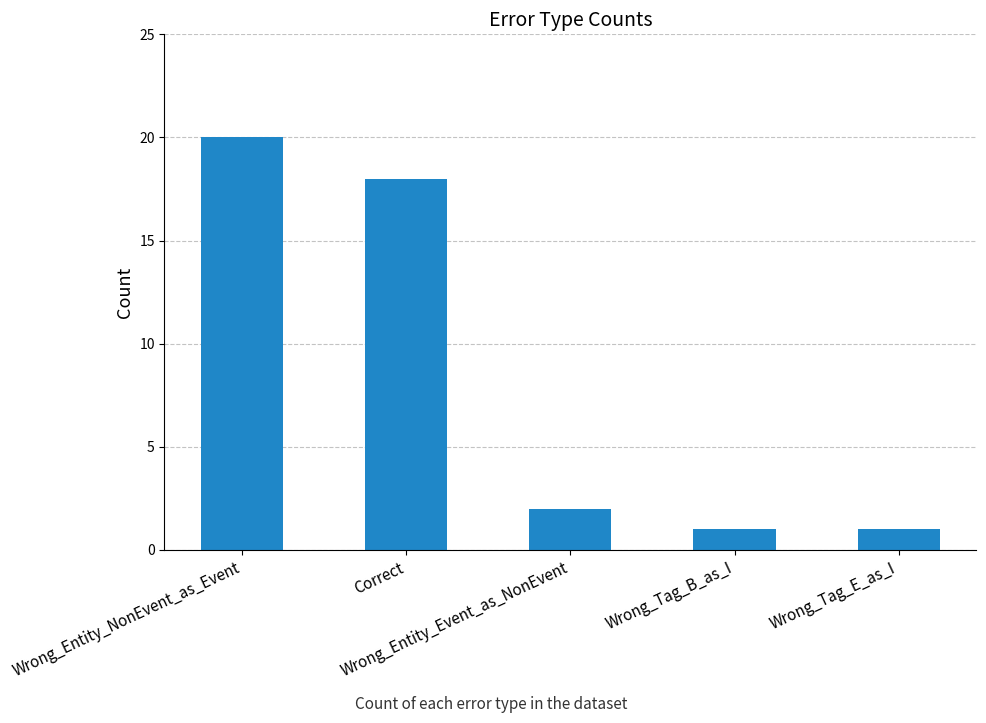

Is it true that the value at Wrong_Entity_Event_as_NonEvent is 1?

False